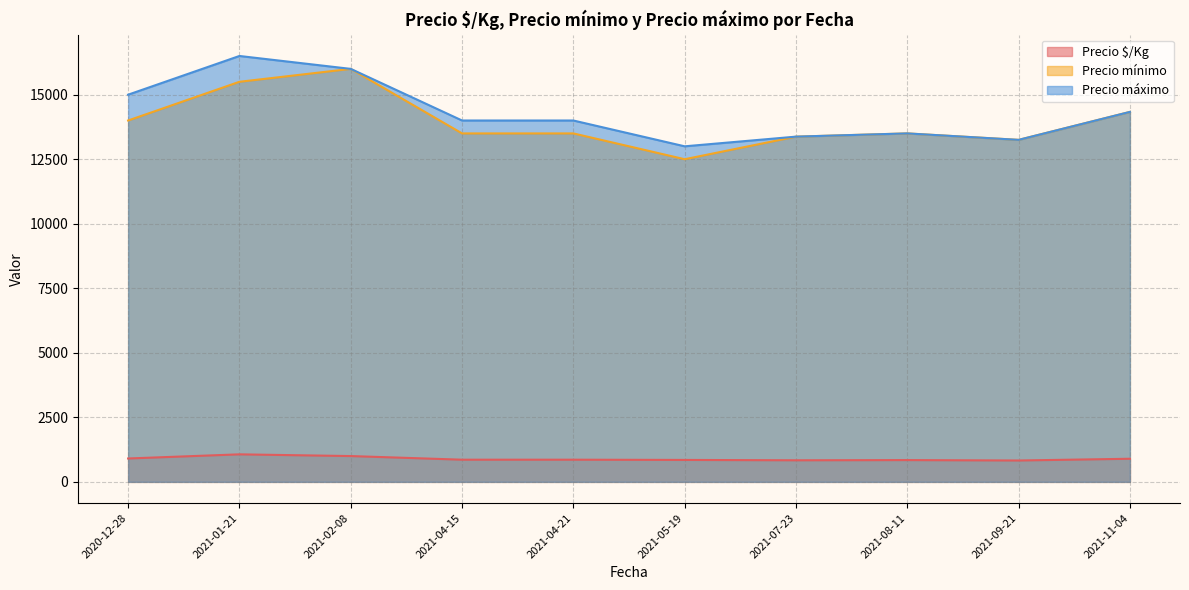

Rank the series at 2021-01-21 from lowest to highest value.

Precio $/Kg, Precio mínimo, Precio máximo